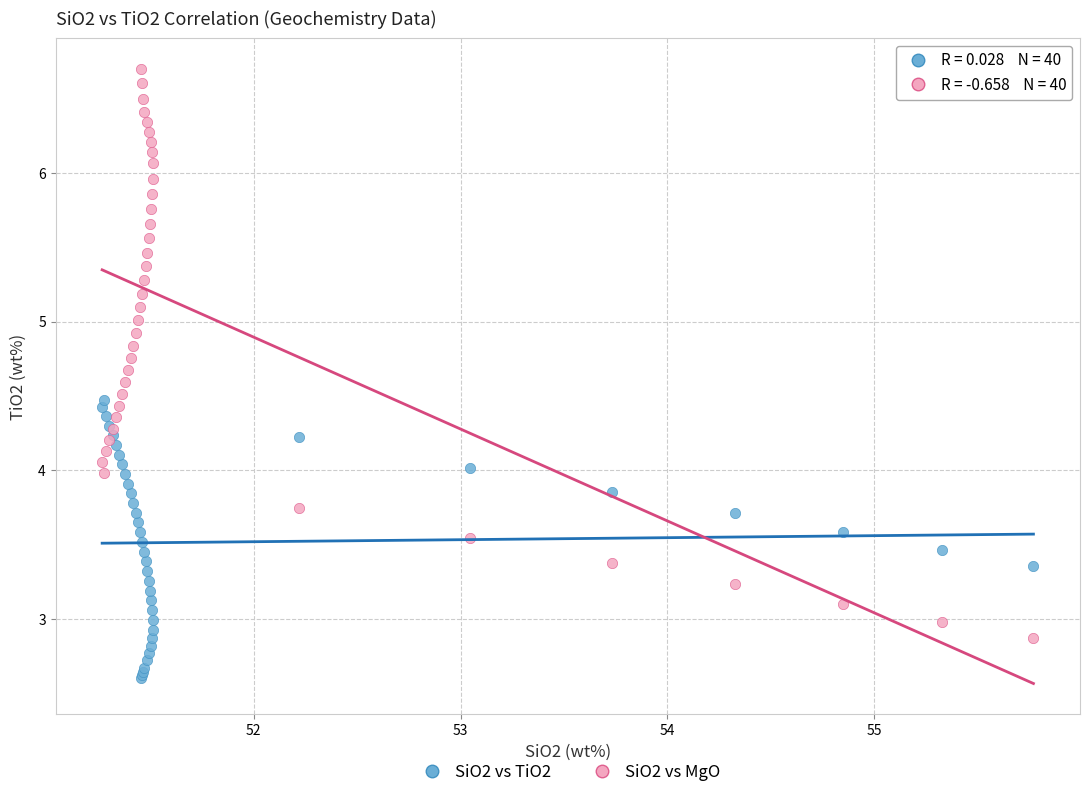

Which series has the largest Y range (max minus min)?

SiO2 vs MgO